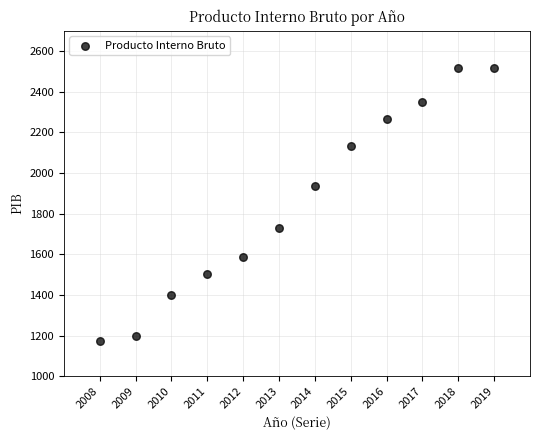

What is the range of X values (max minus min)?

11